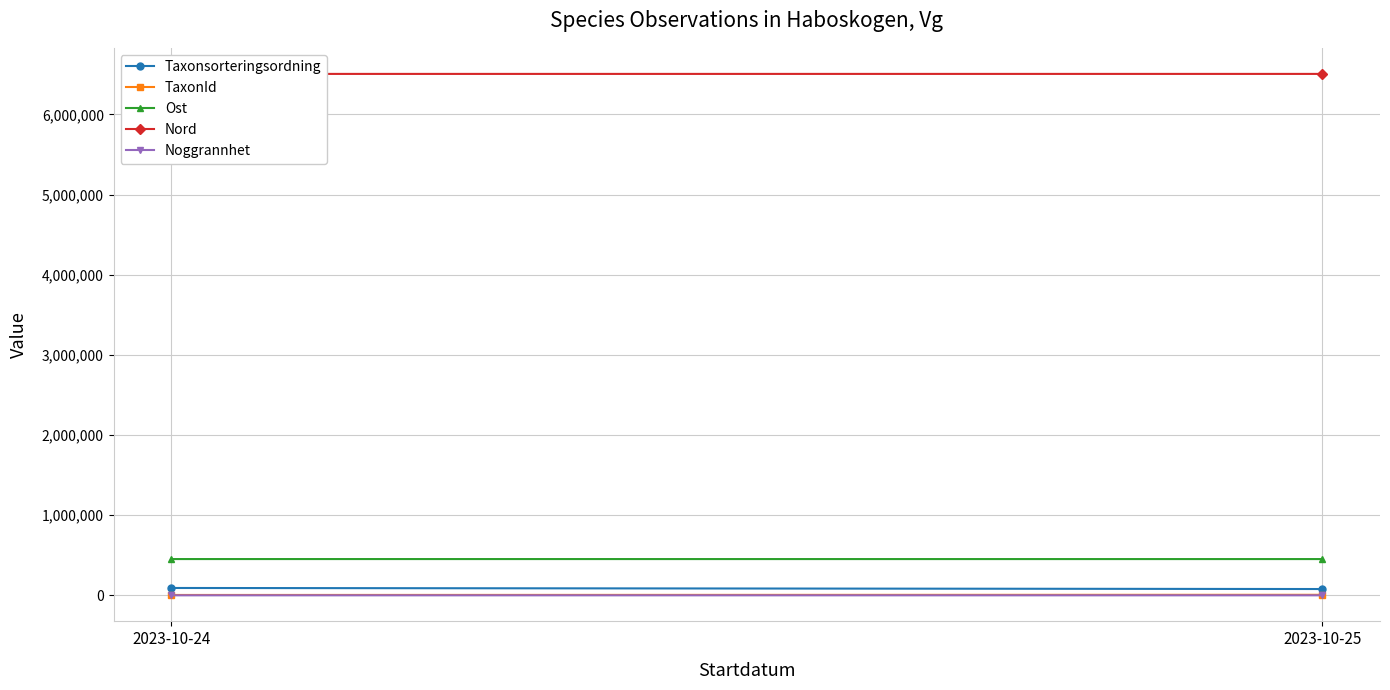

Reading left to right, what are all the values shown in this chart?

Taxonsorteringsordning: 2023-10-24=91605	2023-10-25=78507
TaxonId: 2023-10-24=4364	2023-10-25=6425
Ost: 2023-10-24=452522	2023-10-25=452279
Nord: 2023-10-24=6506437	2023-10-25=6506506
Noggrannhet: 2023-10-24=50	2023-10-25=10